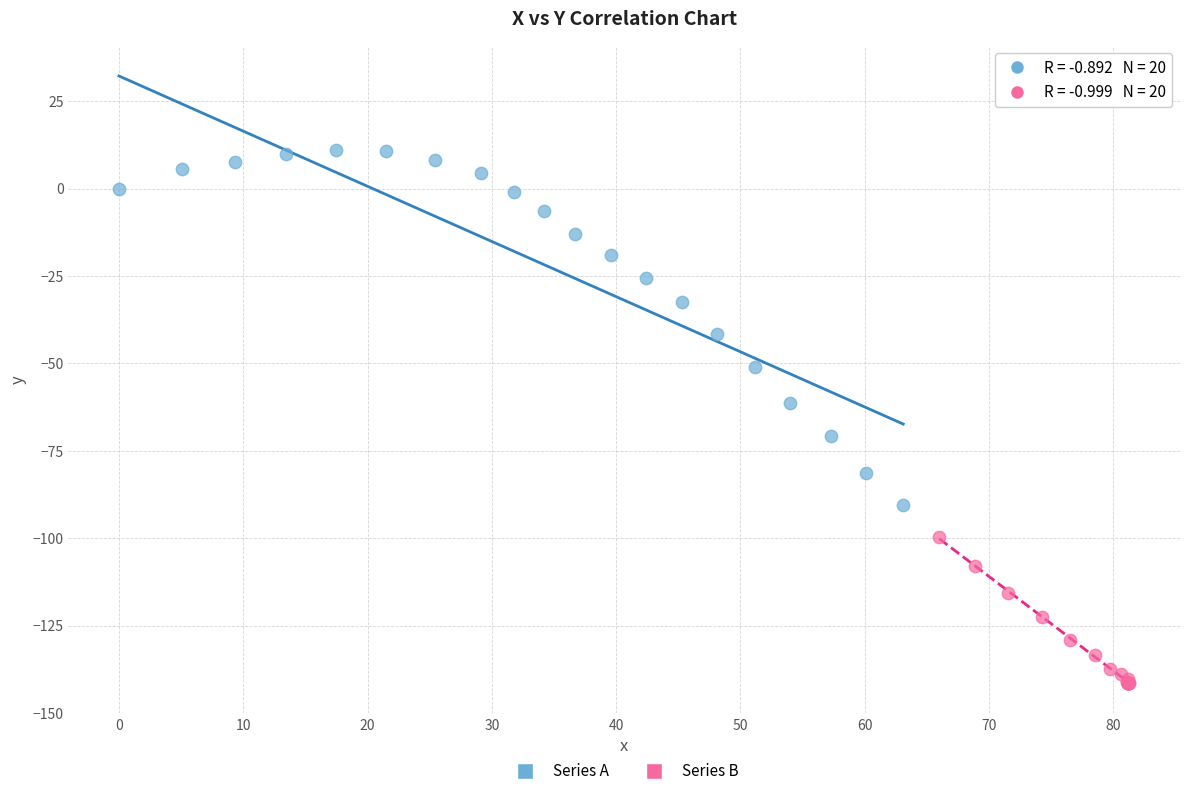

Which series contains the highest Y value?

Series A